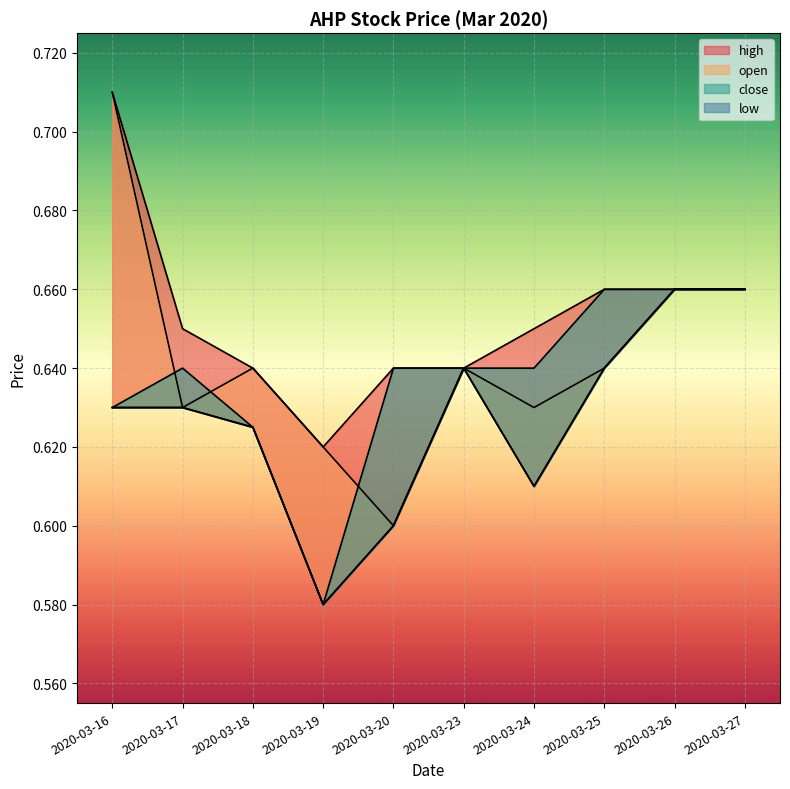

How many interior local valleys does the low series have?

2